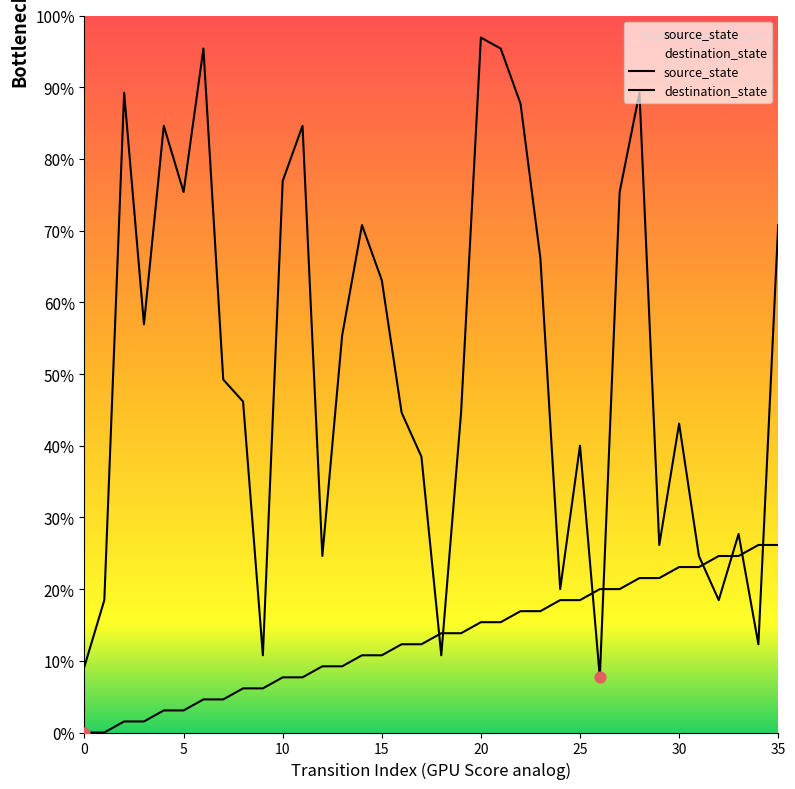

At which category is the sum across all series the highest?

20